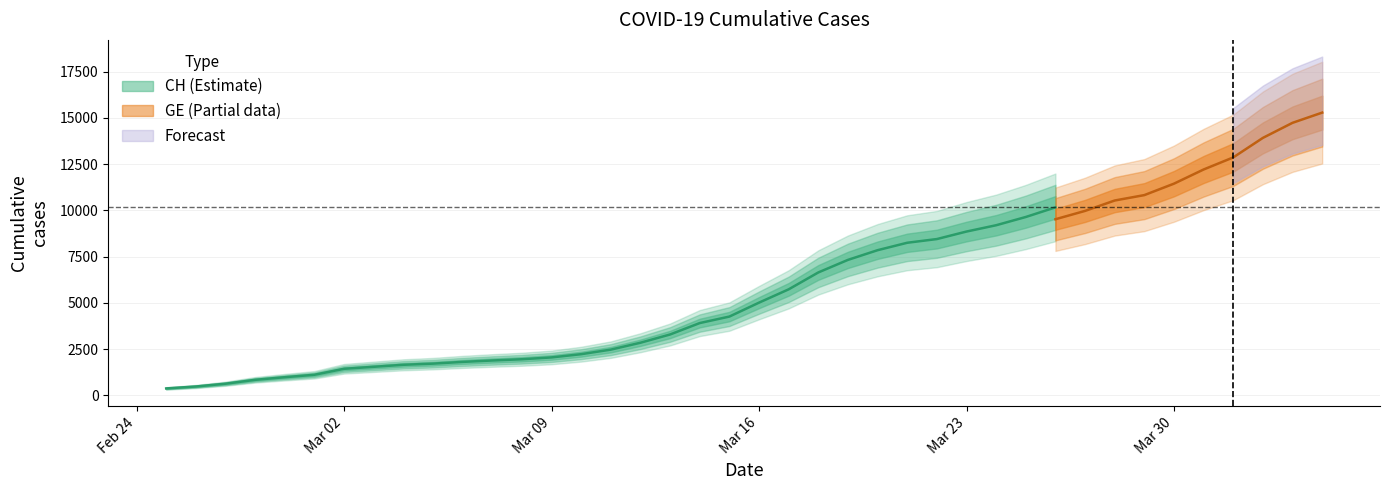

What is the difference between the CH values at 4 and 8?

671